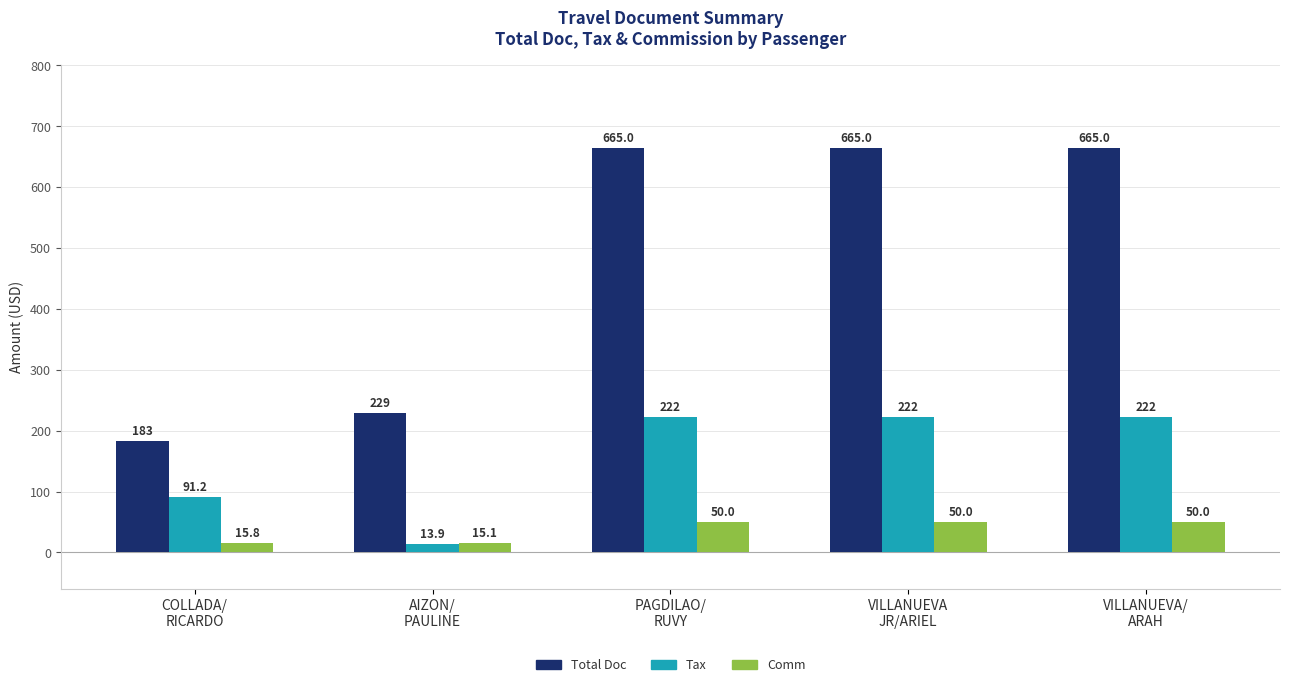

At how many categories does at least one series exceed 186?

4